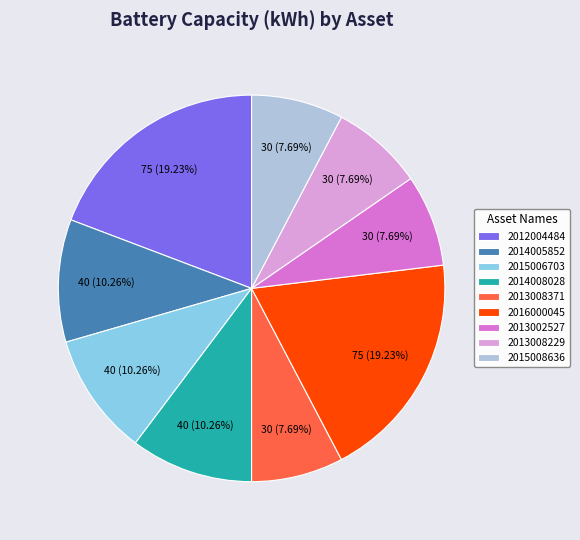

To the nearest percent, what is the difference between the 2016000045 and 2013002527 slice percentages?

12%